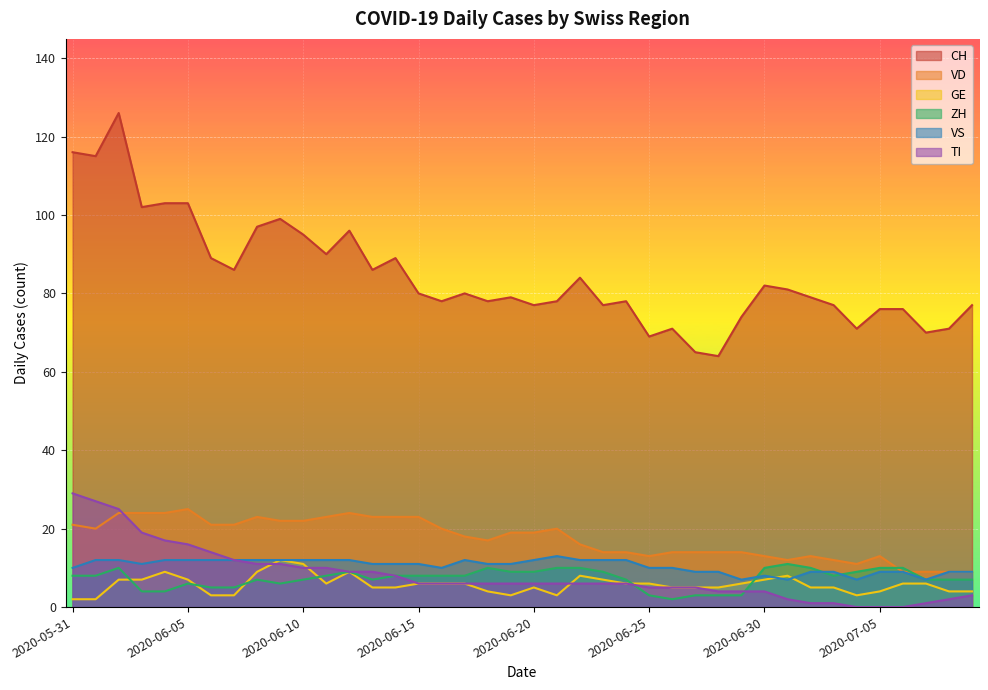

True or false: CH and TI cross at least once.

False